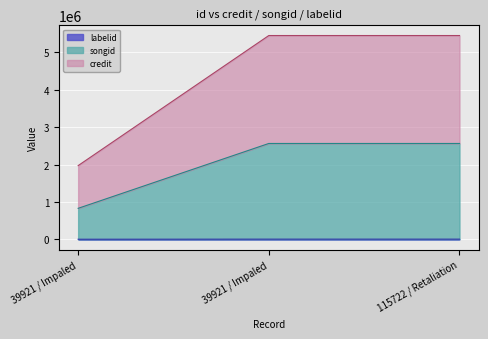

What is the spread (max minus min) of values at 39921 / Impaled?

1970553